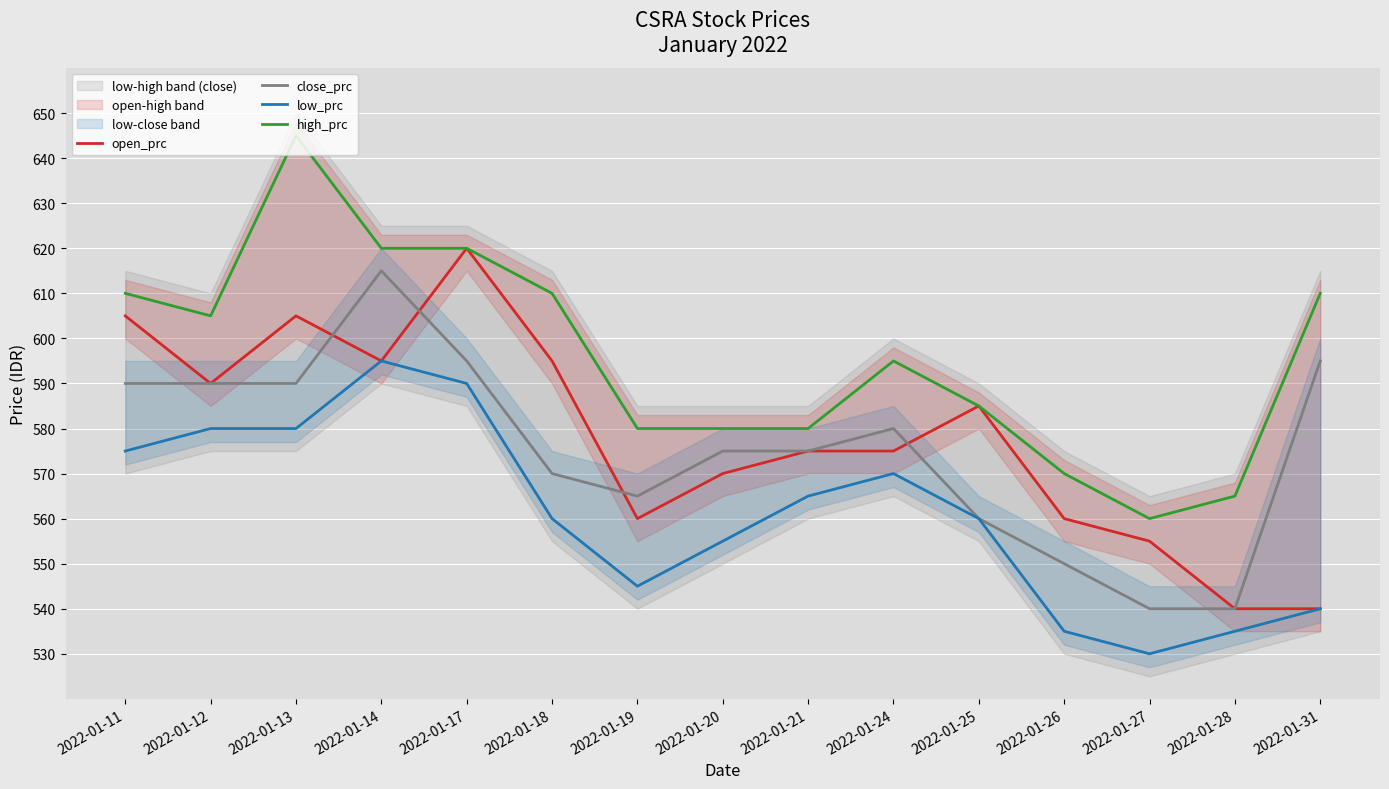

How many values in the open_prc series are below 575?

6